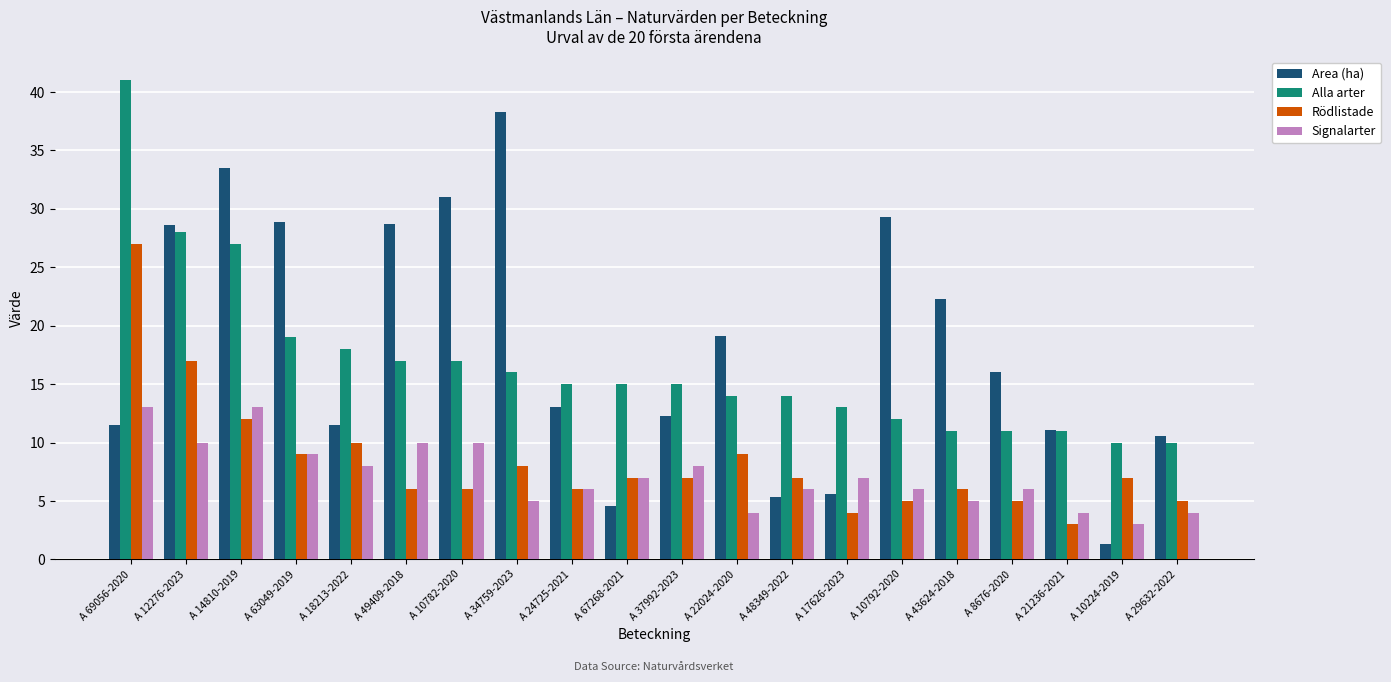

At which label does Rödlistade first exceed 7?

A 69056-2020